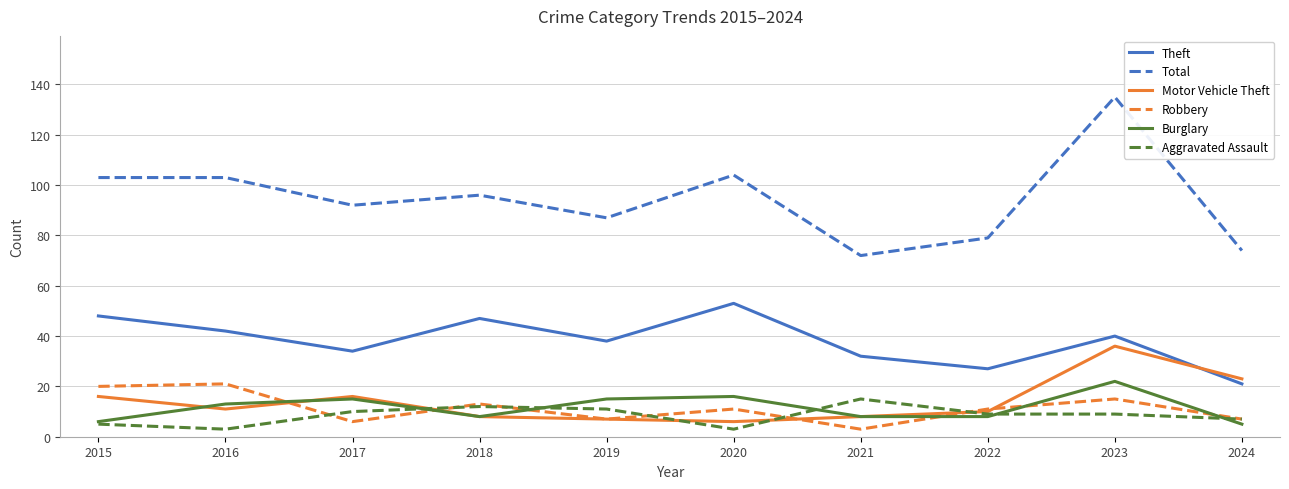

At which category does the chart reach its peak across all series?

2023